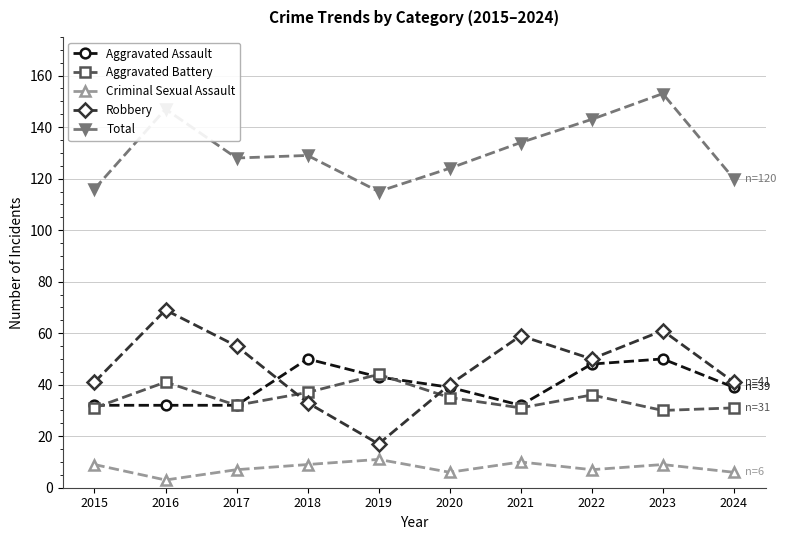

Is the value of Criminal Sexual Assault at 2018 greater than the value of Aggravated Assault at 2023?

No